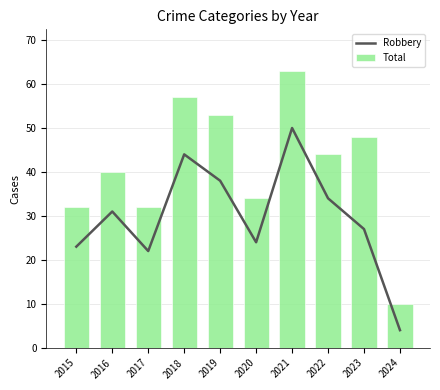

Between 2021 and 2024, which series saw the biggest shift?

Total